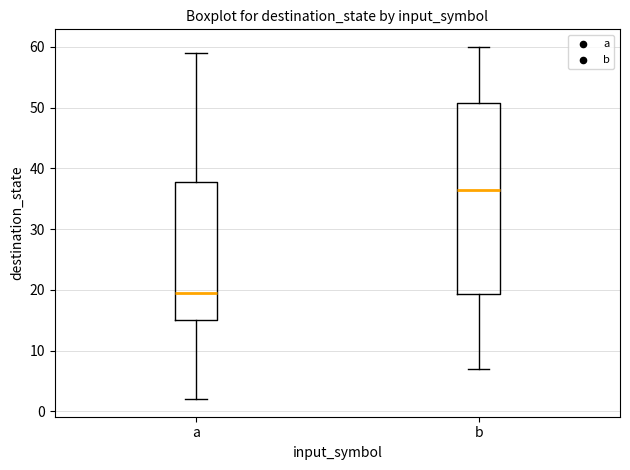

Which box is the tallest, from its lower edge to its upper edge?

b